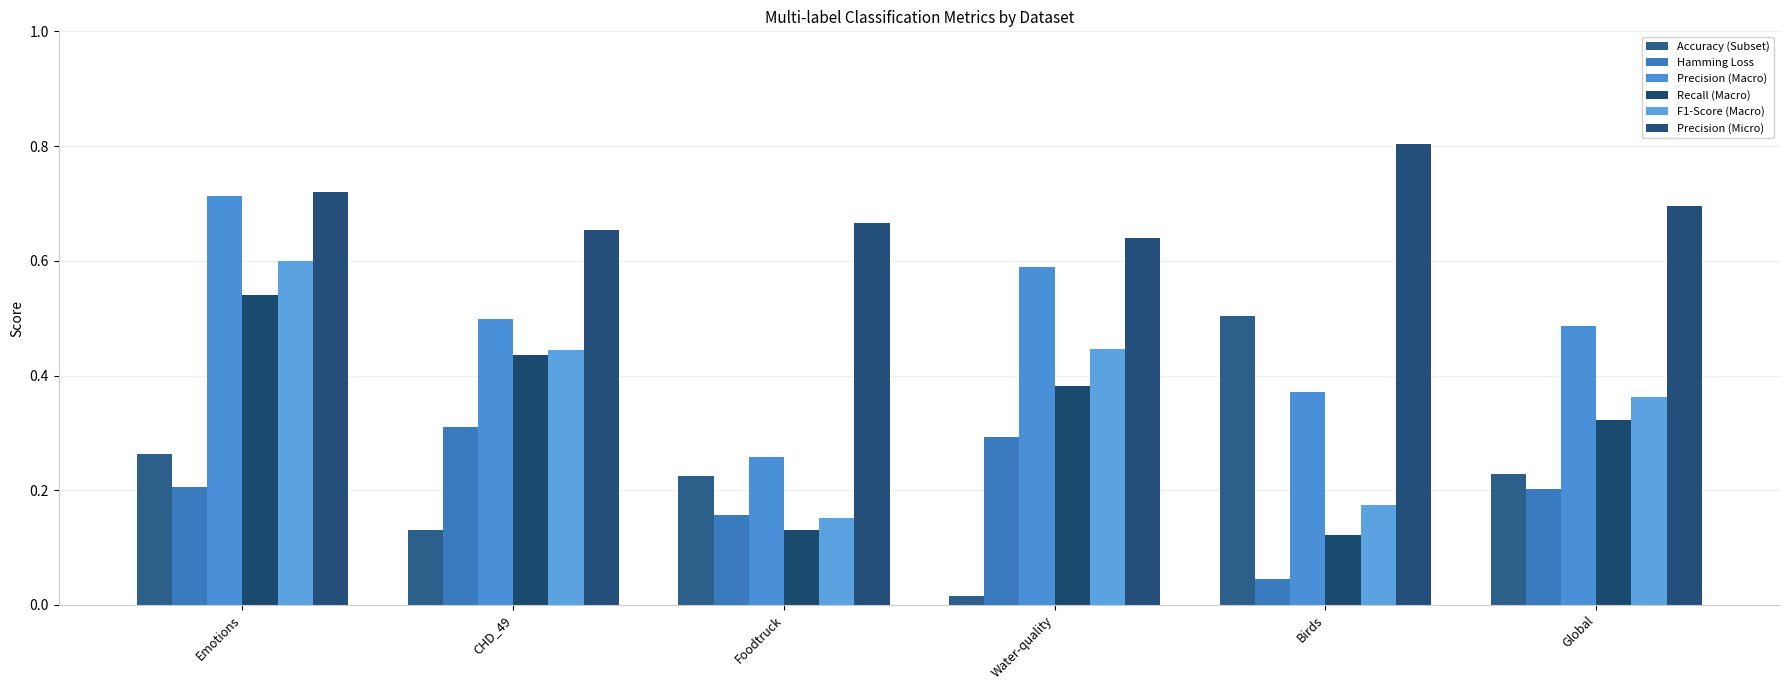

What is the sum of the Hamming Loss values at Global and Water-quality?

0.5